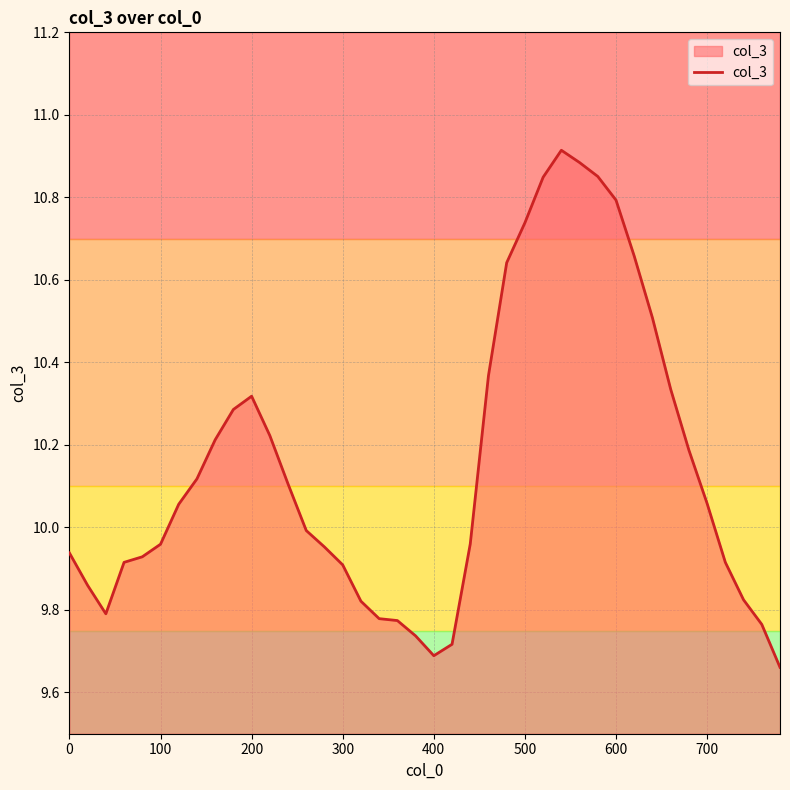

How many lines are shown in the chart?

1